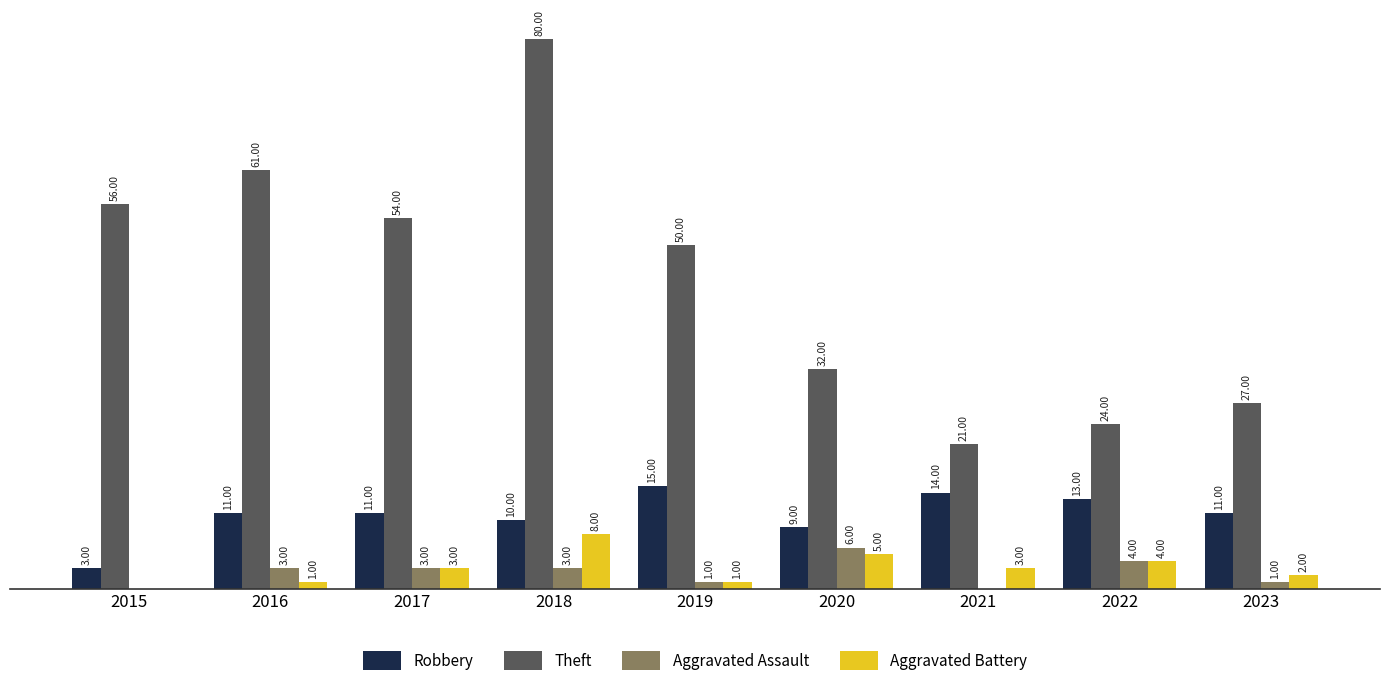

Which series has the largest total across all categories?

Theft